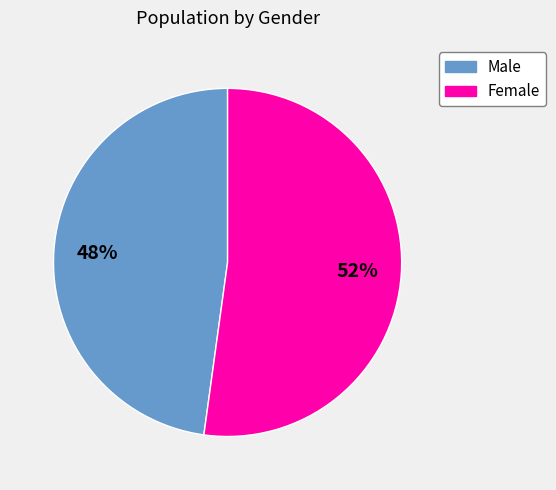

What is the largest slice in the pie chart?

Female